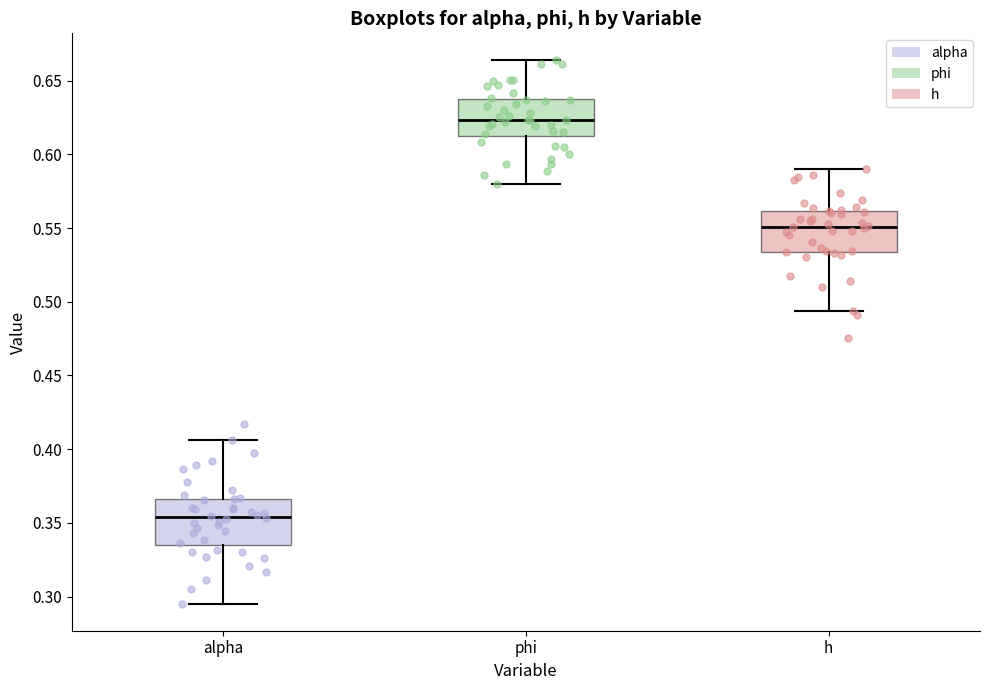

Reading left to right, transcribe this box plot: for each box, give where its median line is, the range the box spans, and where its two whiskers end, as read against the y-axis. The values are not printed on the chart, so give them approximately, as read against the axis.

alpha: median 0.355, box 0.335 to 0.365, whiskers 0.295 to 0.405
phi: median 0.625, box 0.610 to 0.635, whiskers 0.580 to 0.665
h: median 0.550, box 0.535 to 0.560, whiskers 0.495 to 0.590